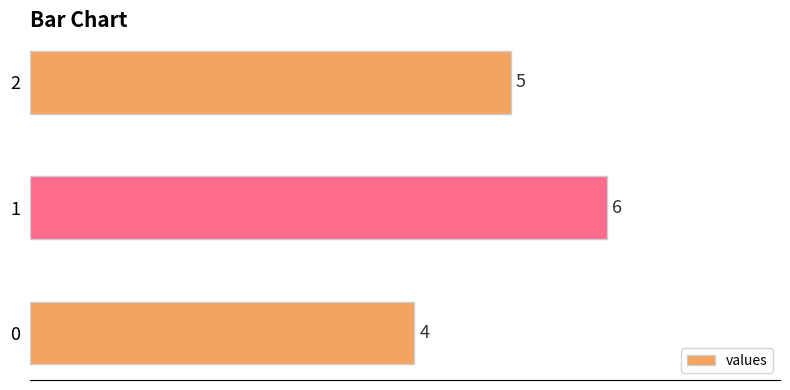

Rank the categories by value from highest to lowest.

1, 2, 0